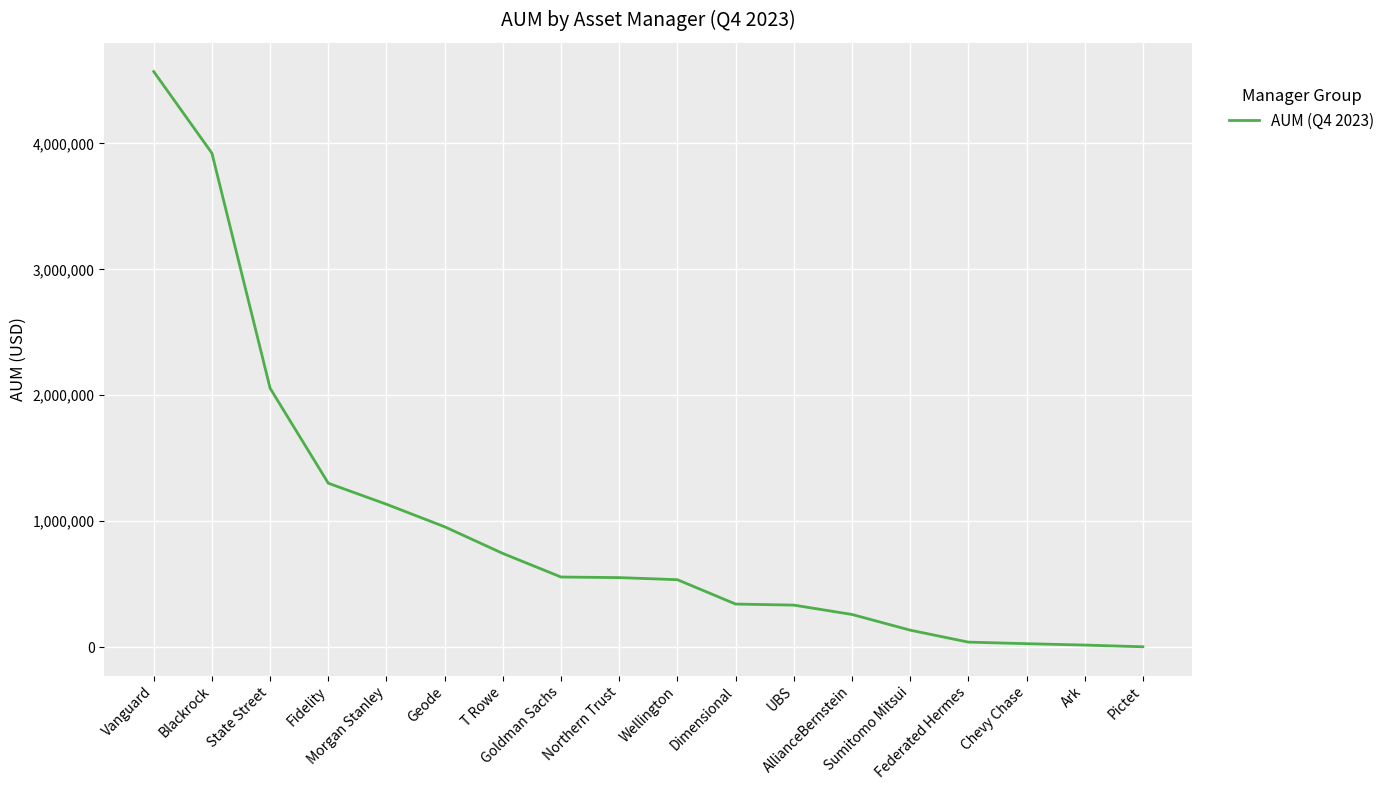

Is this an area chart (filled region under the line)?

No